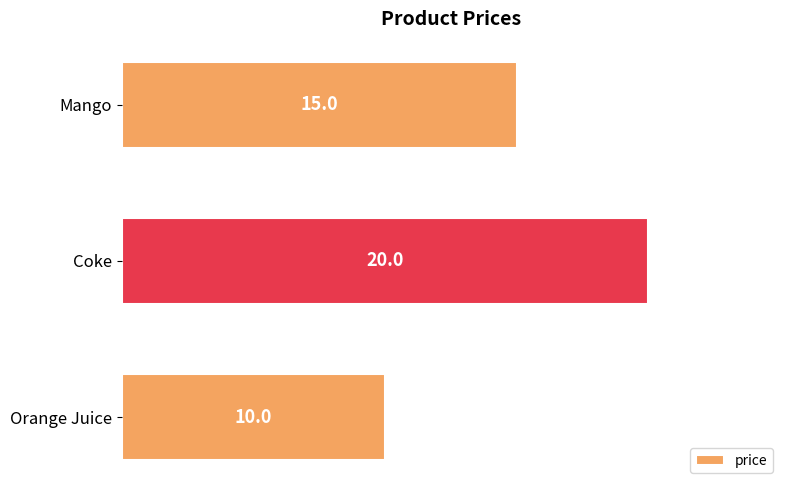

What is the maximum value shown in the chart?

20